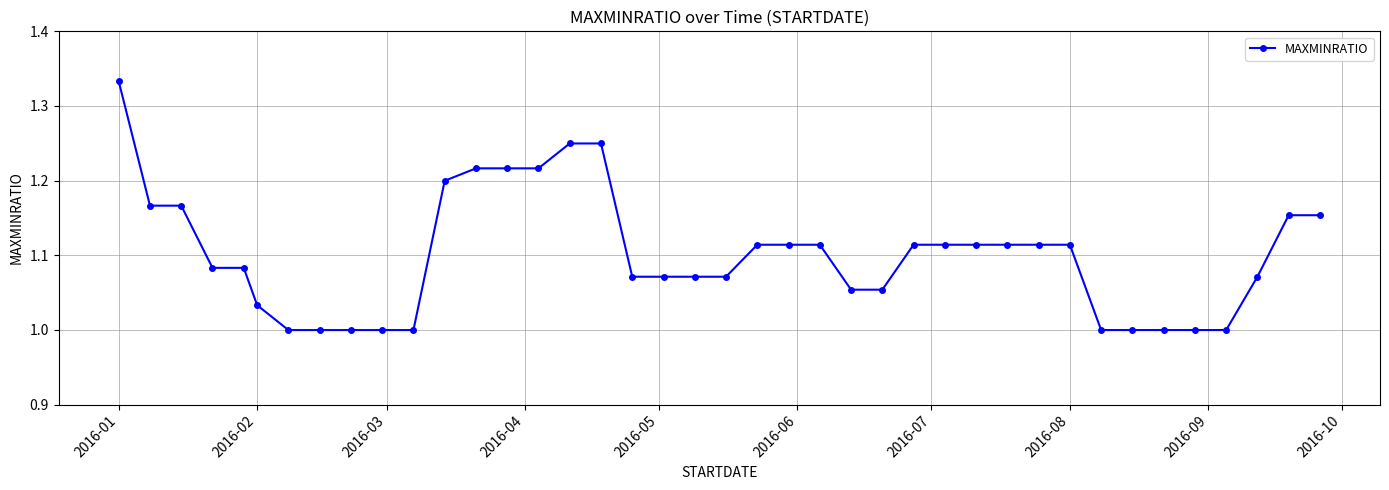

What is the difference between the maximum and second lowest values?

0.3